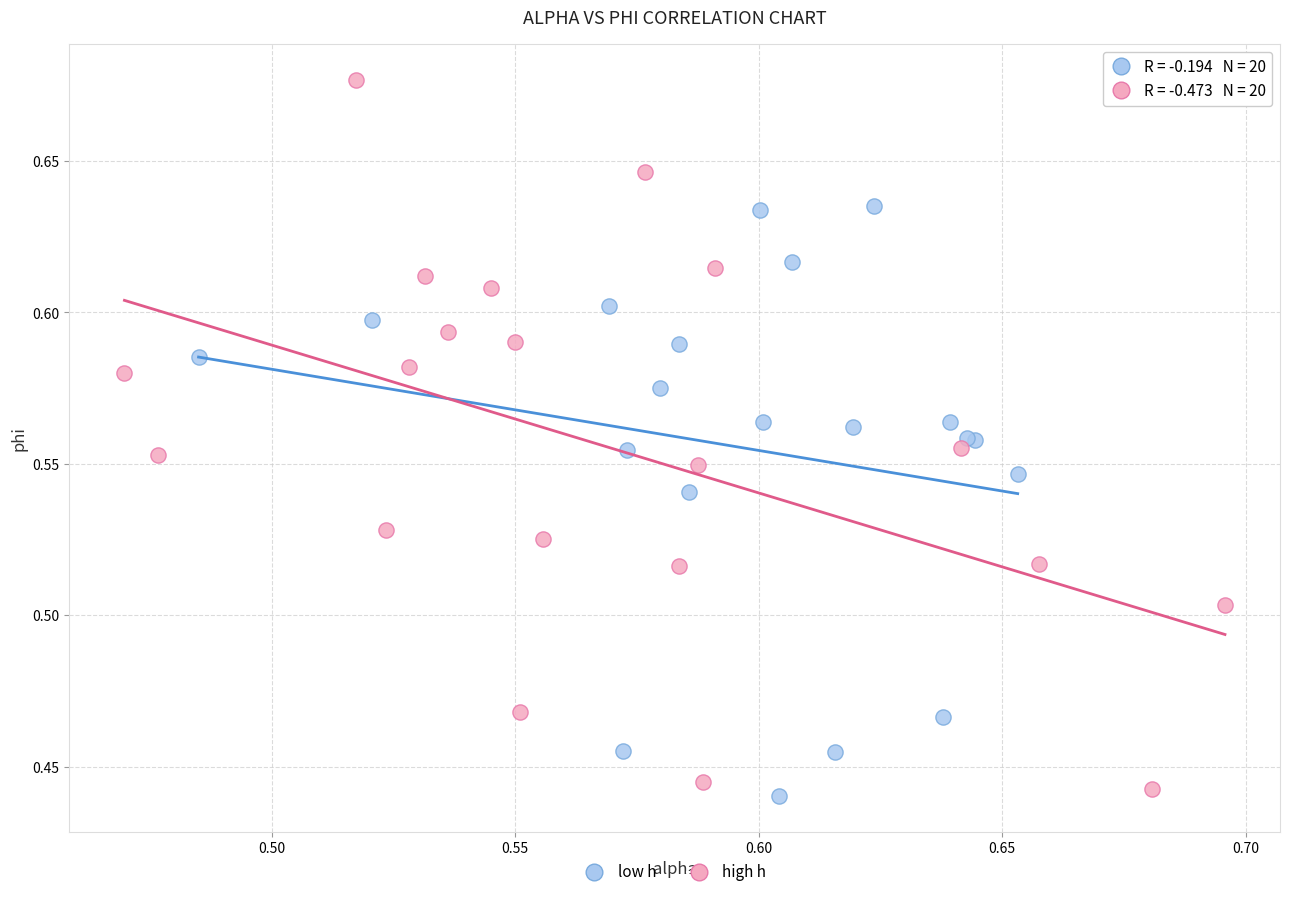

Which series has the widest spread of Y values?

high h